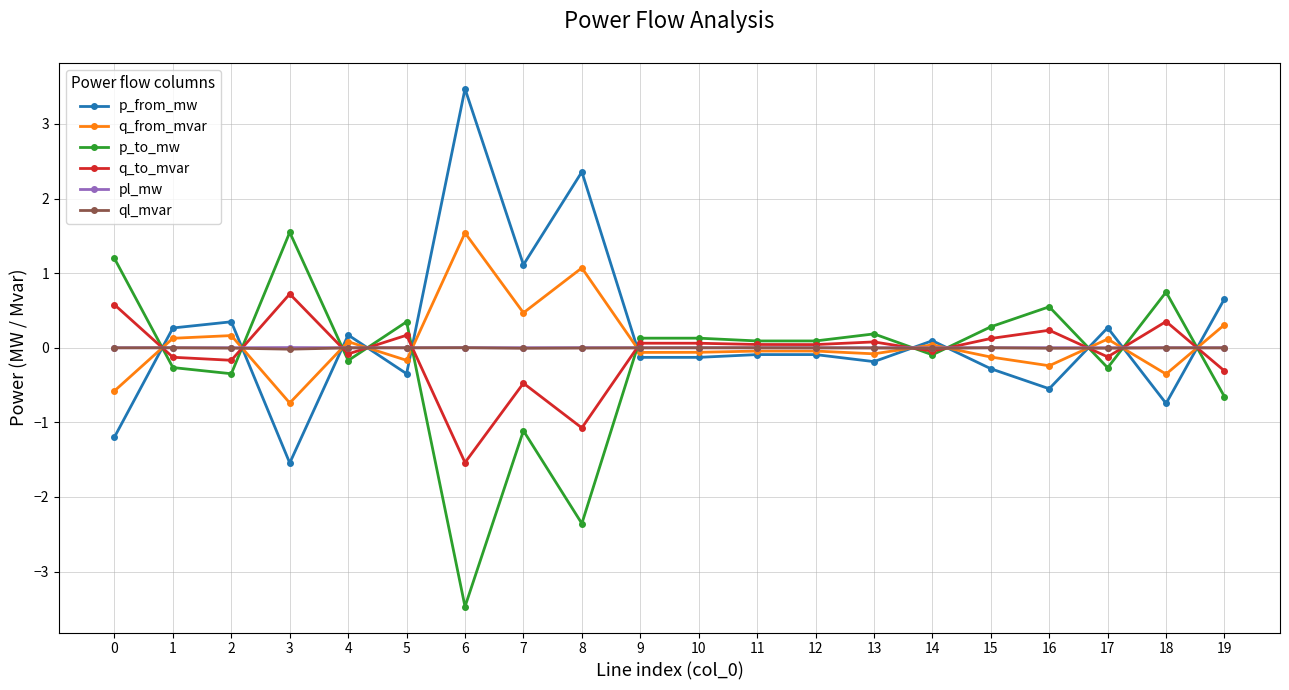

True or false: p_to_mw has a value of 2.6 at 3.

False